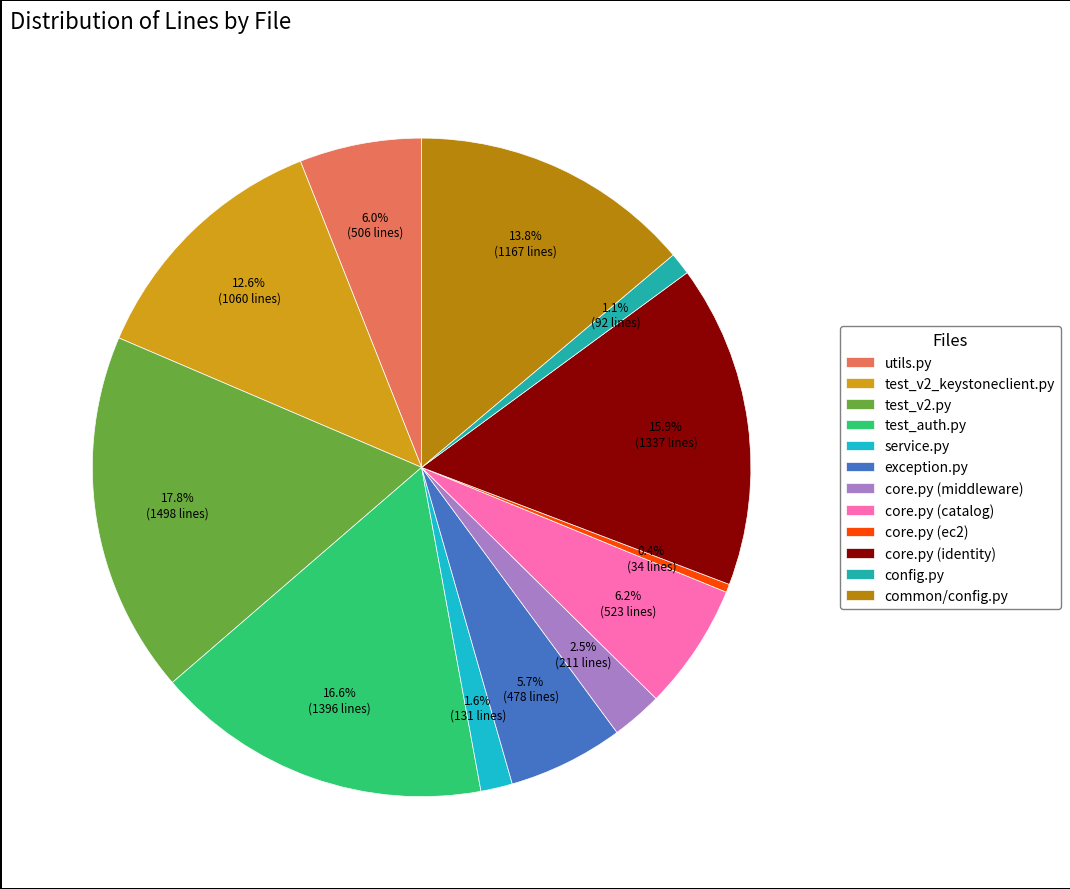

What is the smallest slice in the pie chart?

core.py (ec2)